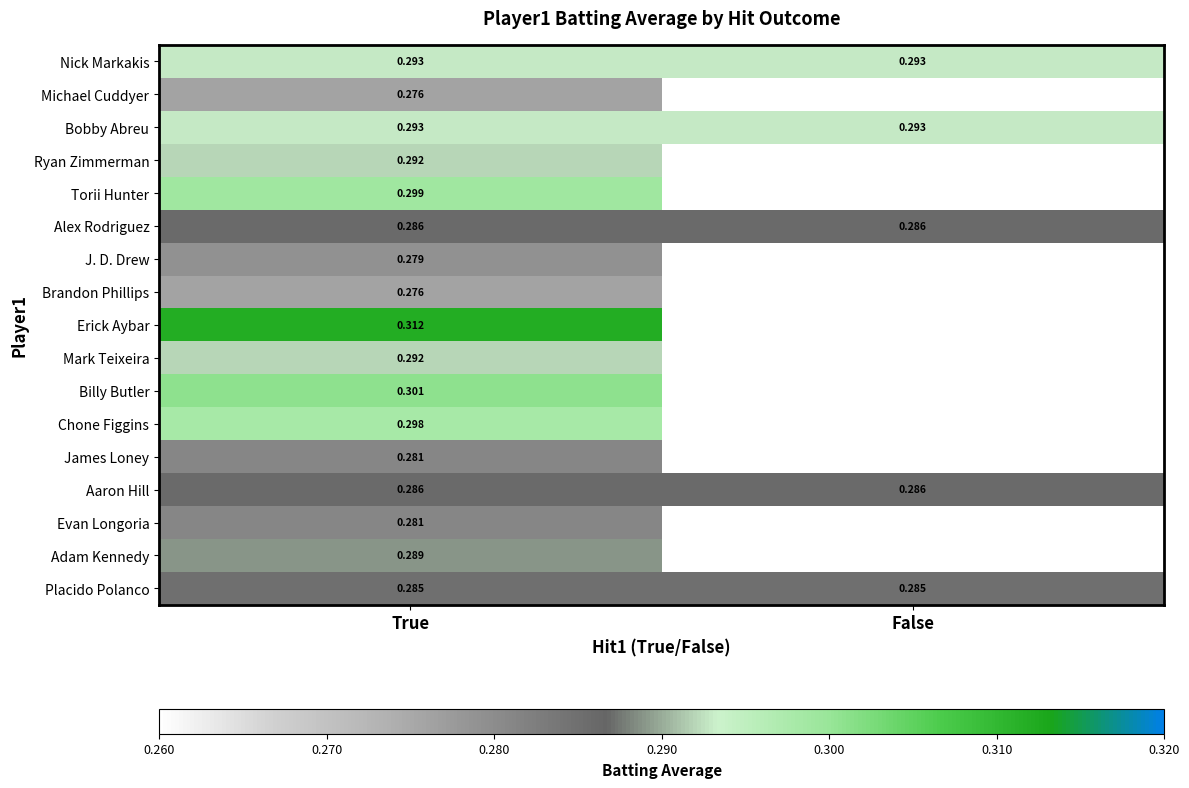

Is it true that Adam Kennedy equals -0.2 at False?

False